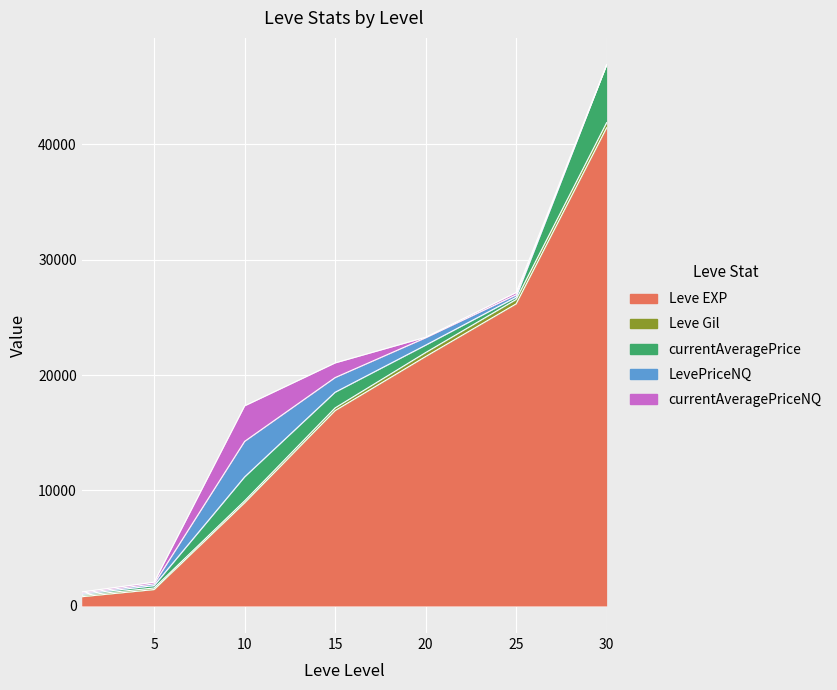

Reading left to right, list all the values displayed in this chart.

Leve EXP: 800.0	1420.0	8930.0	16920.0	21600.0	26160.0	41410.0
Leve Gil: 113.0	140.0	175.0	234.0	344.0	379.0	440.0
currentAveragePrice: 99.5	203.0	2069.0	1352.1	639.4	200.0	4999.7
LevePriceNQ: 99.5	150.0	3078.0	1271.1	639.4	200.0	0.0
currentAveragePriceNQ: 99.5	150.0	3078.0	1271.1	46.5	200.0	0.0